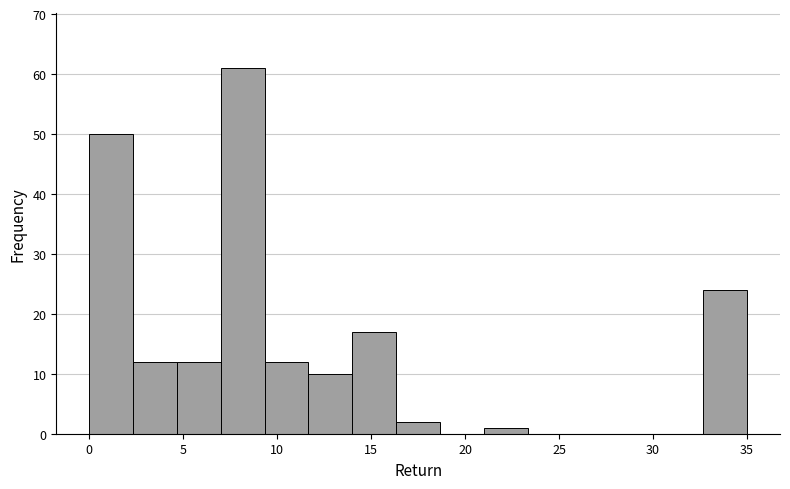

Reading left to right, transcribe this chart: for each bar, give the range it covers on the x-axis and its height. Neither the bar edges nor the heights are printed on the chart, so give them approximately, as read against the axes.

0.0 to 2.5: 50
2.5 to 4.5: 12
4.5 to 7.0: 12
7.0 to 9.5: 61
9.5 to 11.5: 12
11.5 to 14.0: 10
14.0 to 16.5: 17
16.5 to 18.5: 2
18.5 to 21.0: 0
21.0 to 23.5: 1
23.5 to 25.5: 0
25.5 to 28.0: 0
28.0 to 30.5: 0
30.5 to 32.5: 0
32.5 to 35.0: 24